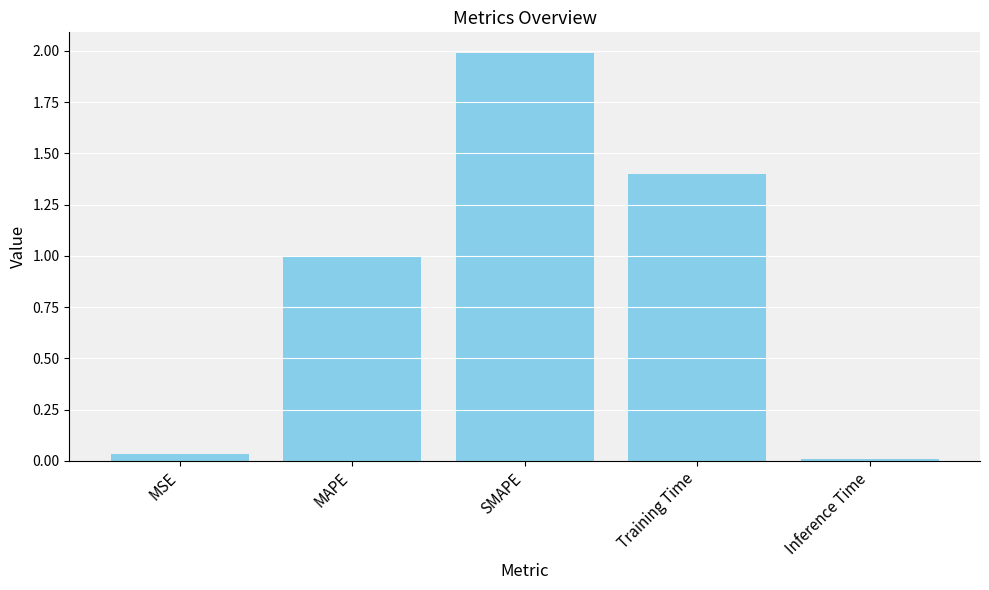

Which has a higher value, MAPE or Training Time?

Training Time